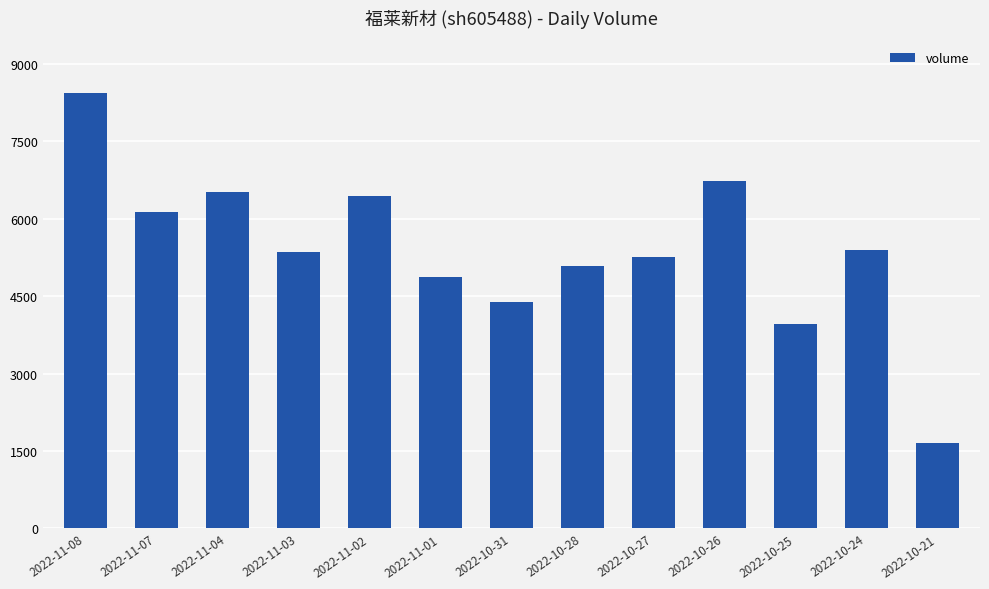

At which category does the chart reach its peak across all series?

2022-11-08